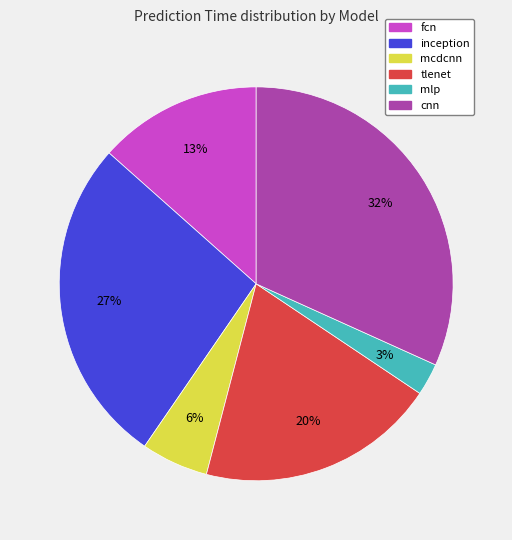

Rank the categories by value from lowest to highest.

mlp, mcdcnn, fcn, tlenet, inception, cnn